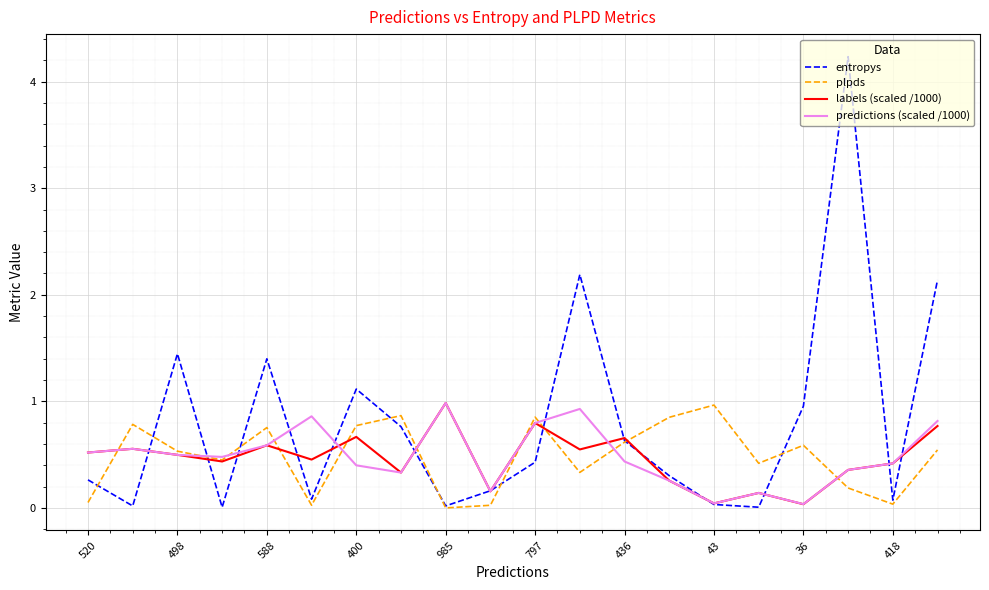

Which series has the widest spread of values?

entropys